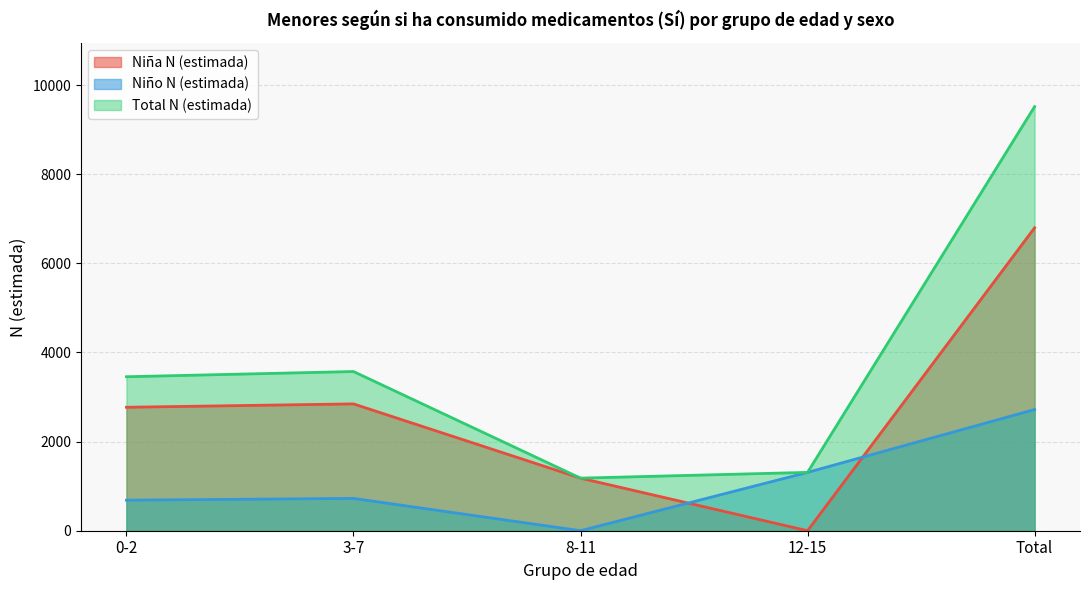

Count the number of categories in the chart.

5